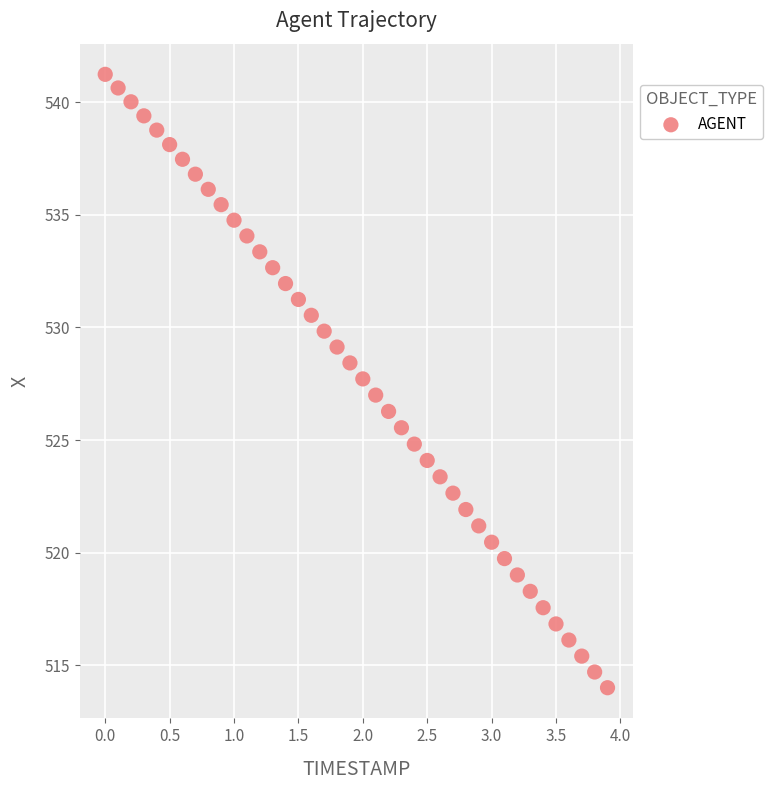

What is the range of Y values (max minus min)?

27.2